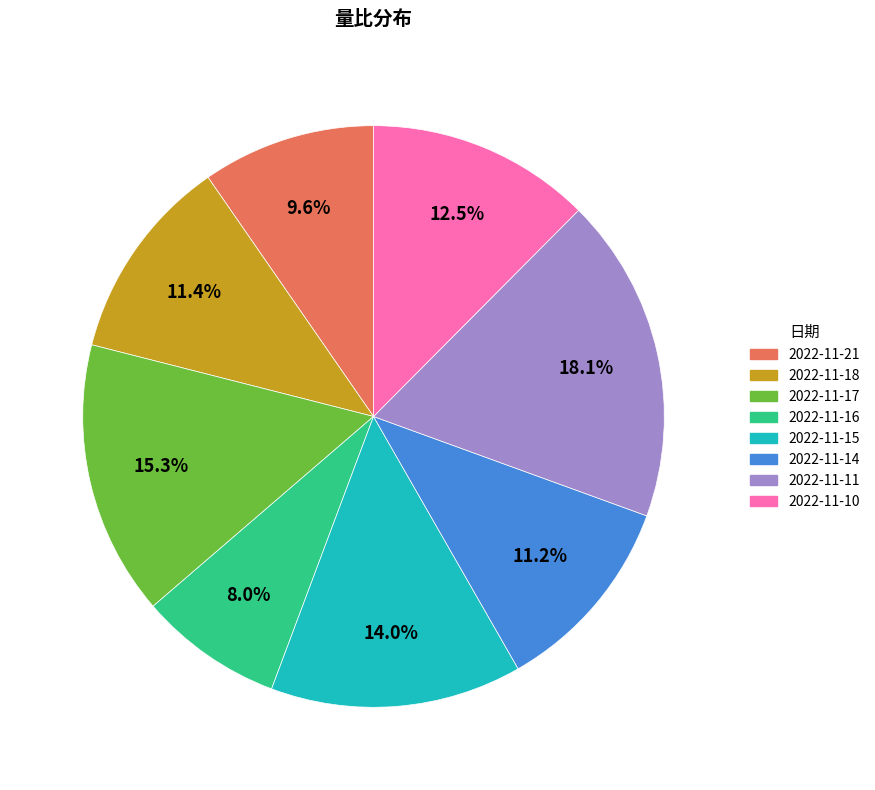

To the nearest percent, what is the difference between the largest and smallest slice percentages?

10%